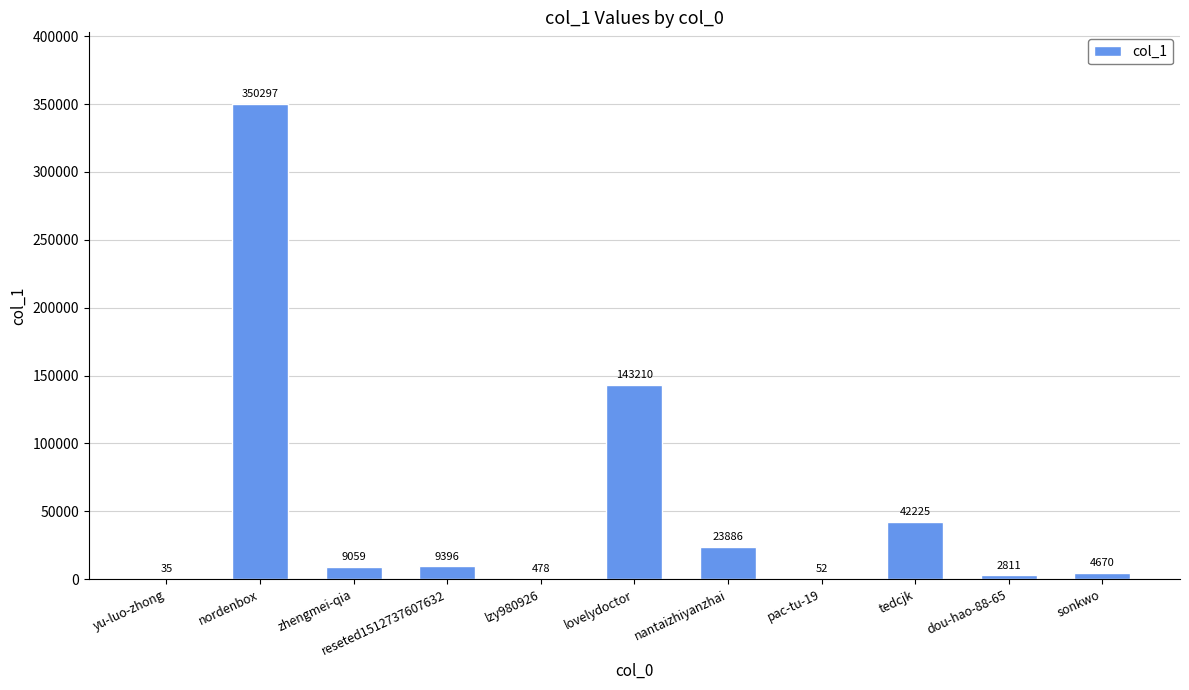

Is it true that the value at dou-hao-88-65 is 2811?

True